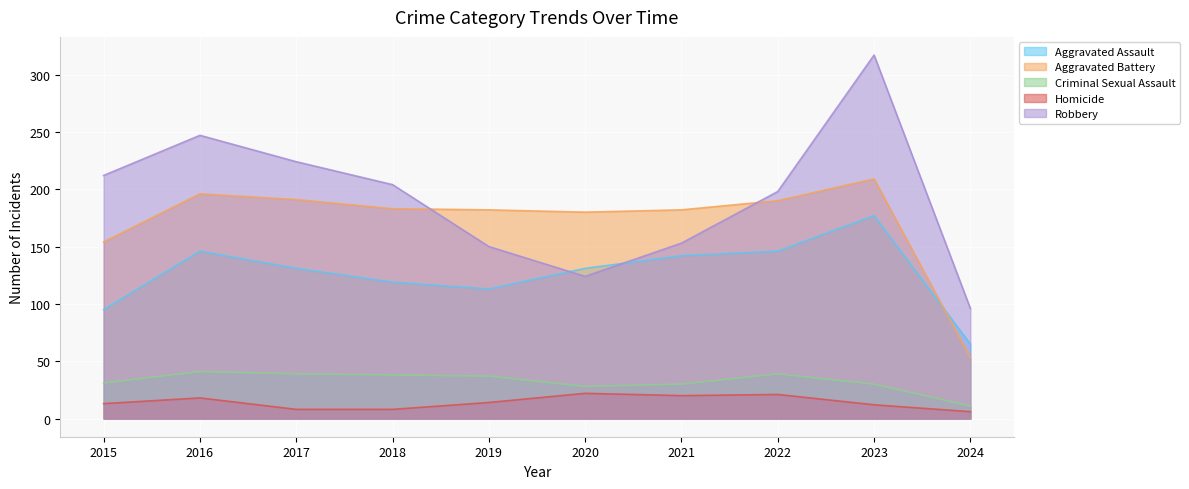

Between 2021 and 2023, which is larger?

2023